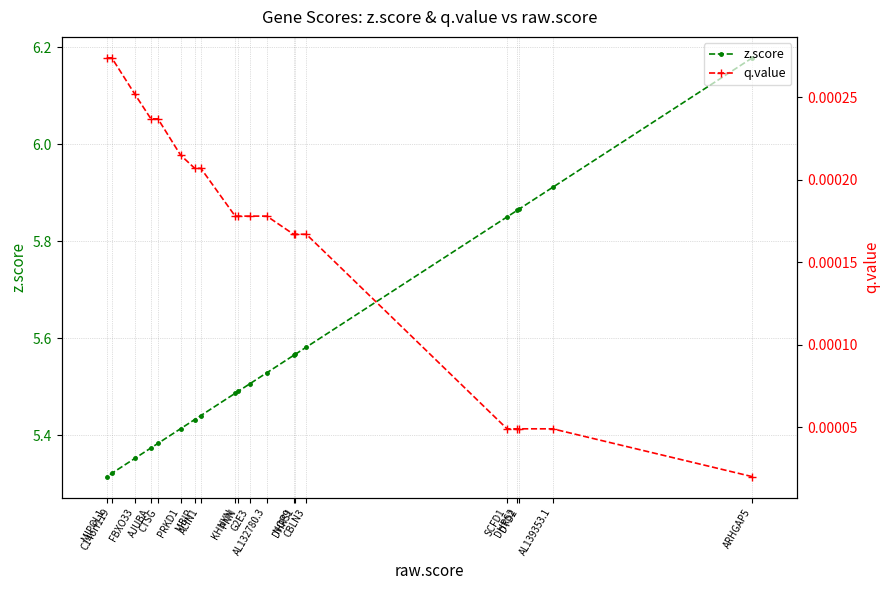

The value of z.score at MBIP is 5.4. True or false?

True